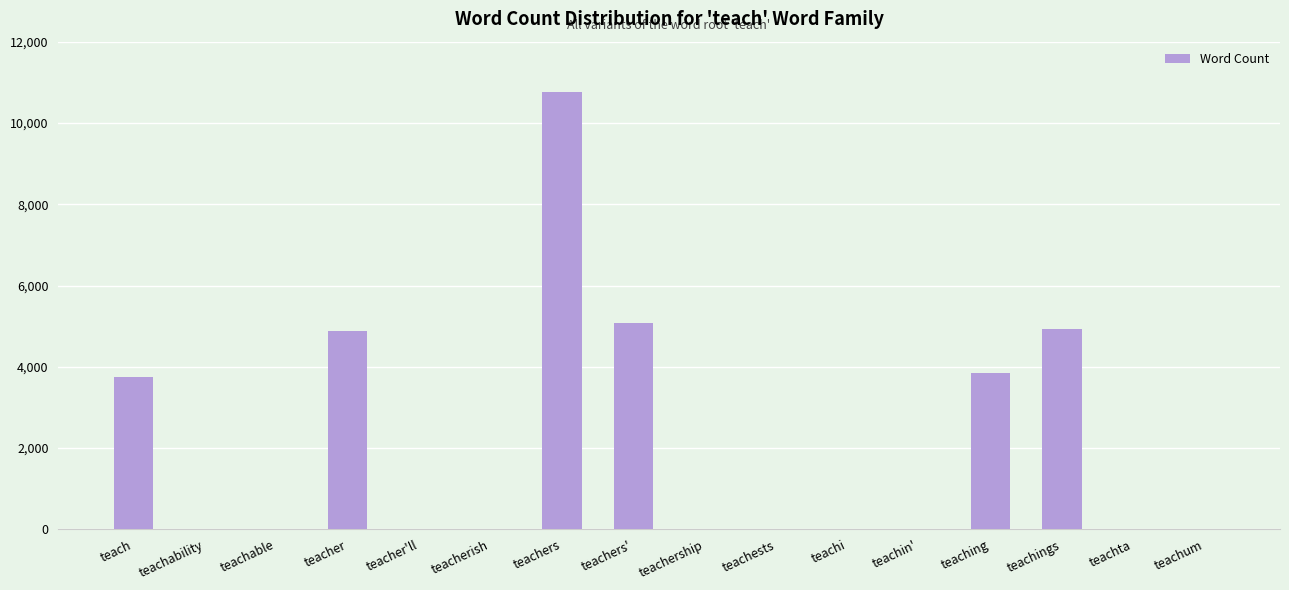

Which has a higher value, teacher'll or teachers'?

teachers'